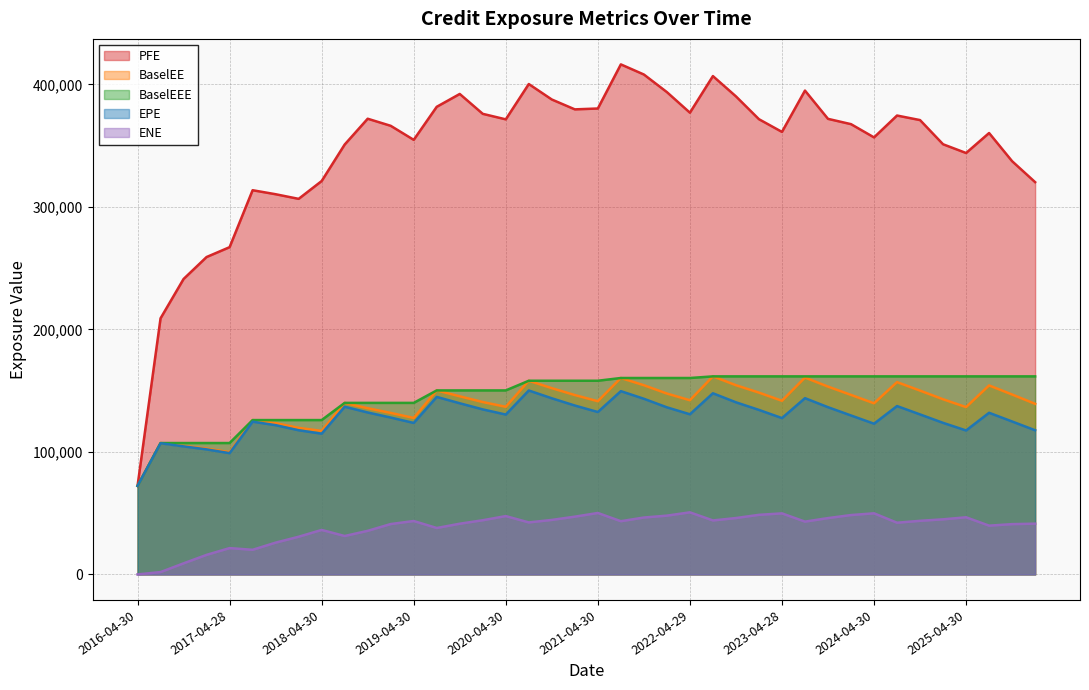

What is the value of the EPE point at the 30th from the left?

143872.0